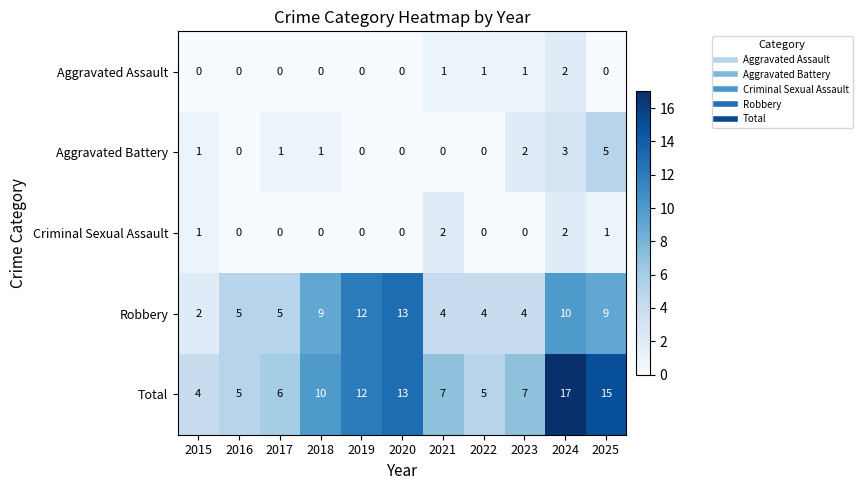

The Criminal Sexual Assault series shows 0 at 2019. True or false?

True